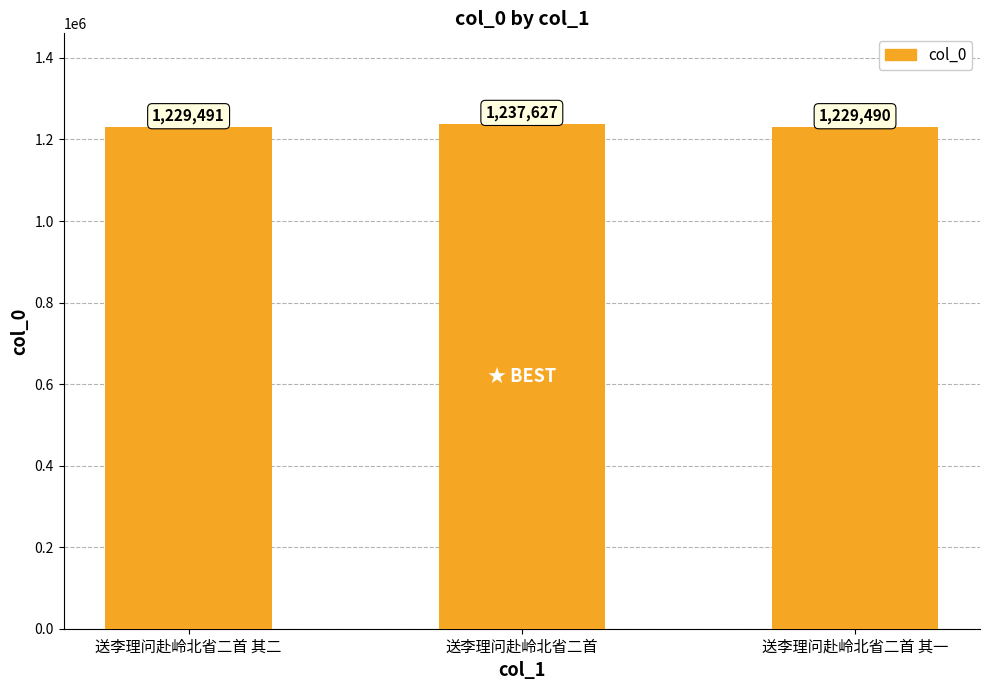

Does the chart contain stacked bars?

No